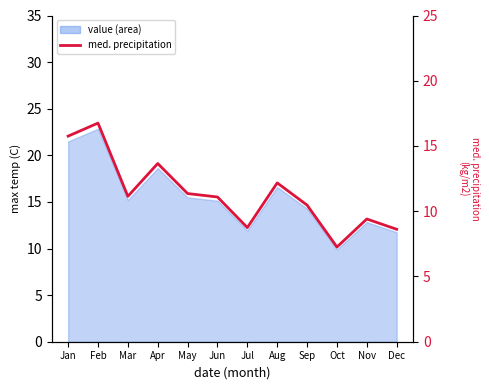

The chart shows a value of 4.8 at Feb. True or false?

False